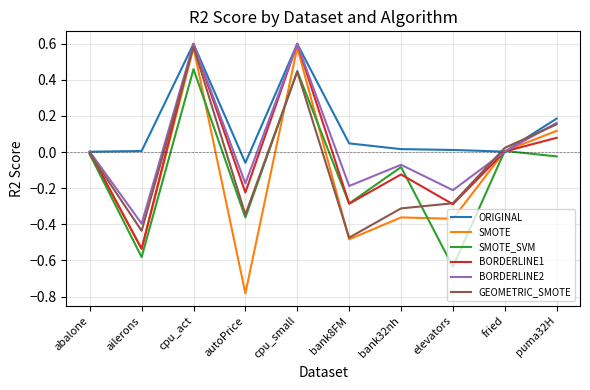

True or false: BORDERLINE1 has a value of 1.1 at cpu_act.

False